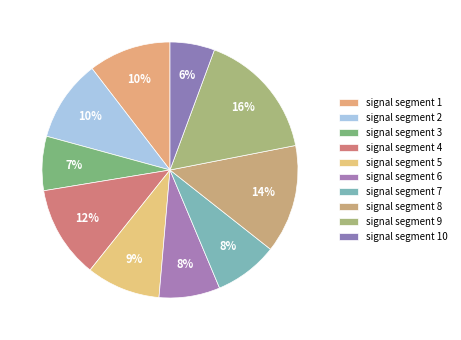

To the nearest percent, what is the difference between the signal segment 6 and signal segment 8 slice percentages?

6%